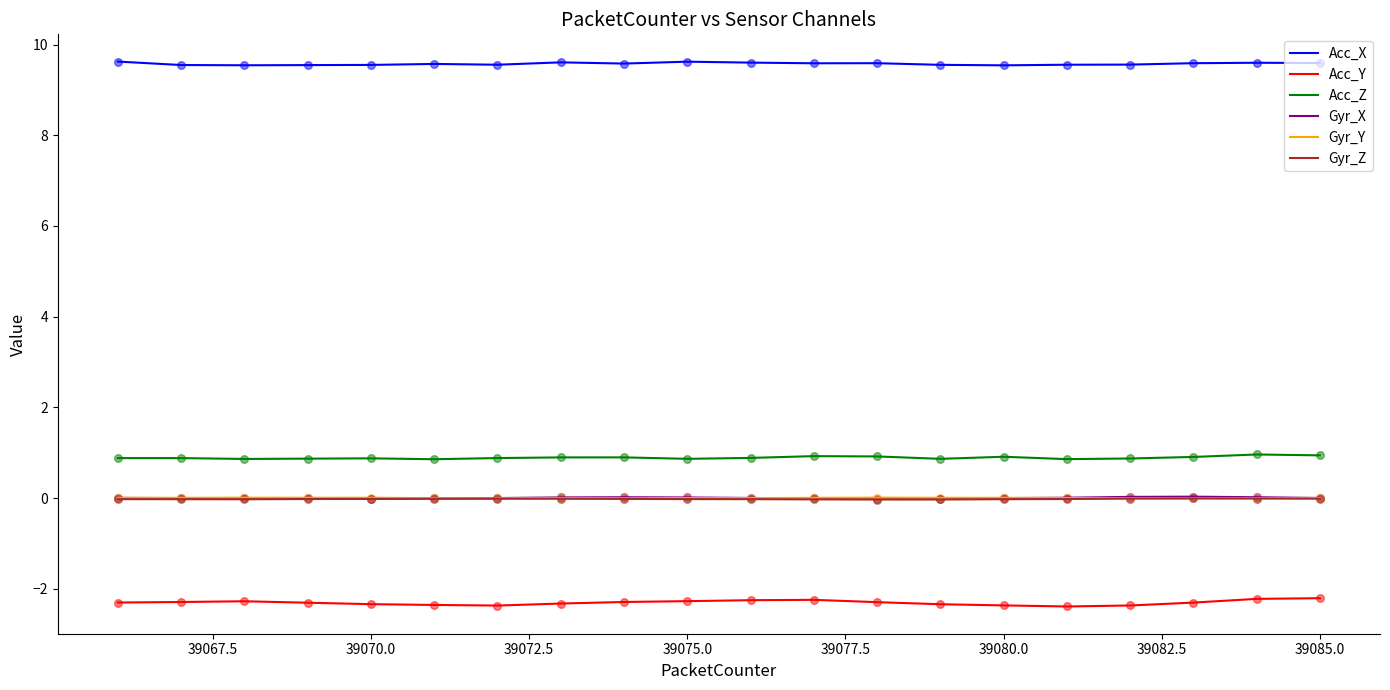

Which series has the widest spread of values?

Acc_Y